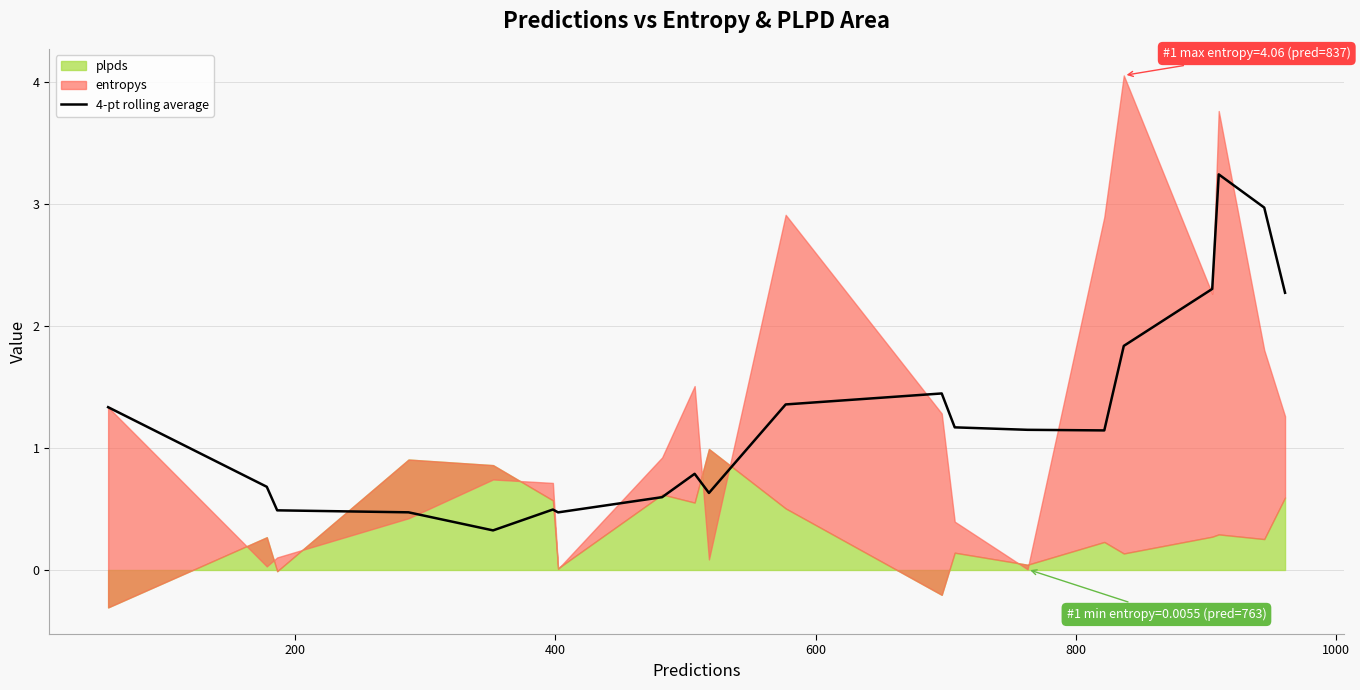

Reading left to right, transcribe all the data shown in this chart.

1.3	0.7	0.5	0.5	0.3	0.5	0.5	0.6	0.8	0.6	1.4	1.4	1.2	1.1	1.1	1.8	2.3	3.2	3.0	2.3